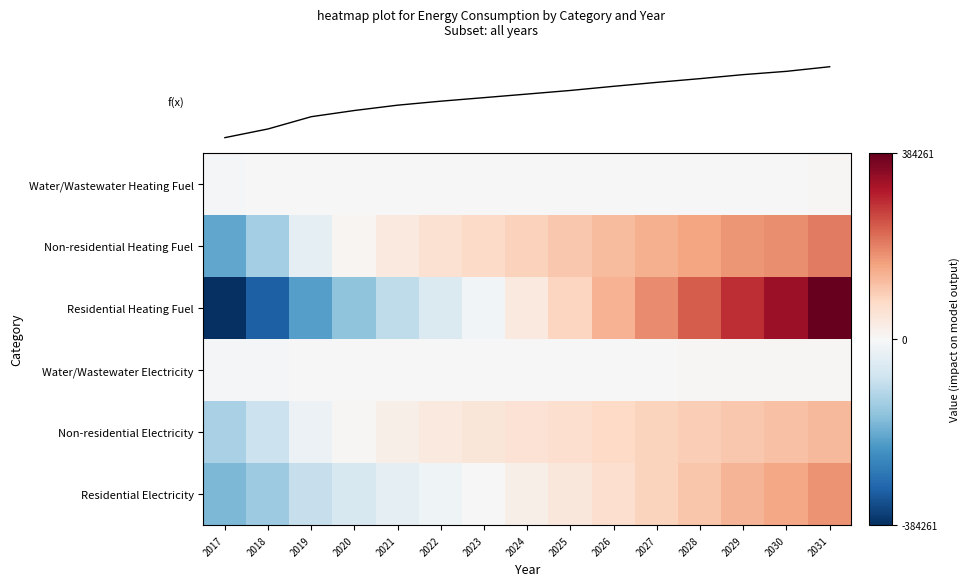

How many data points does each series have?

15